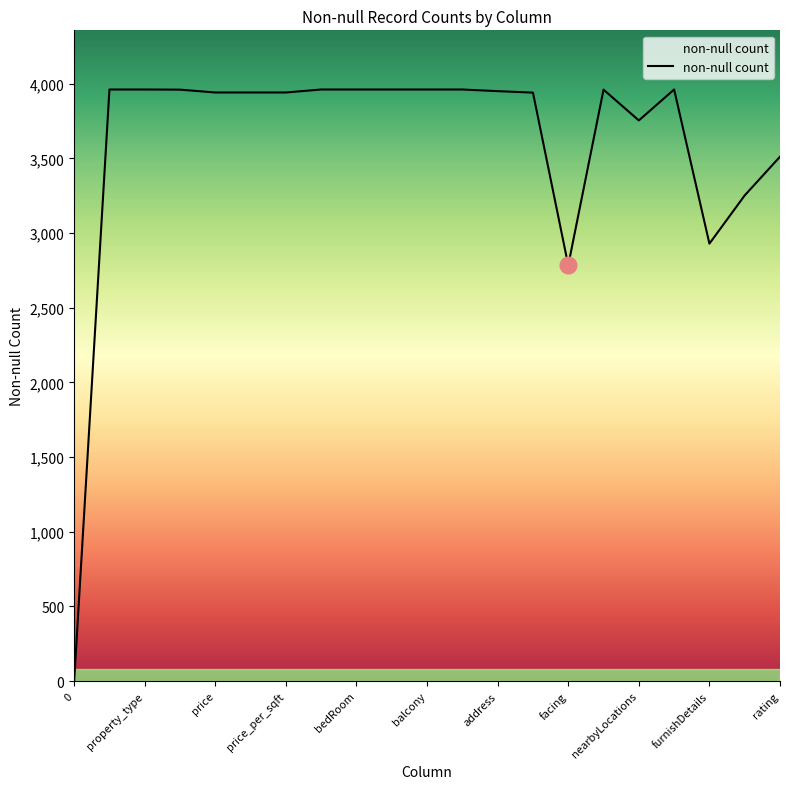

What is the difference between the maximum and minimum values?

3961